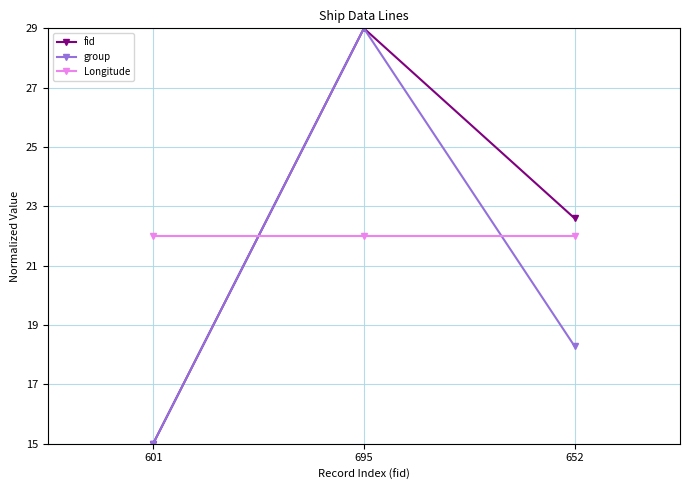

Reading right to left, extract all data points from this chart.

fid: 22.6	29.0	15.0
group: 18.3	29.0	15.0
Longitude: 22.0	22.0	22.0